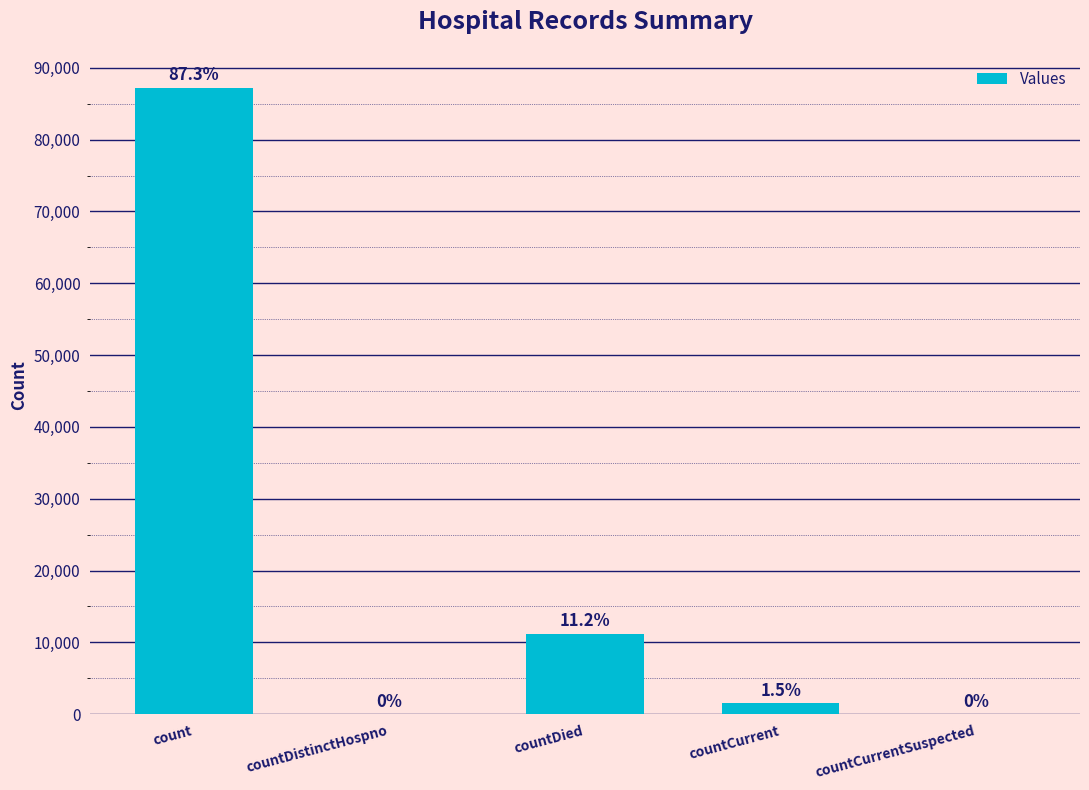

What is the change in value from count to countCurrentSuspected?

-87181